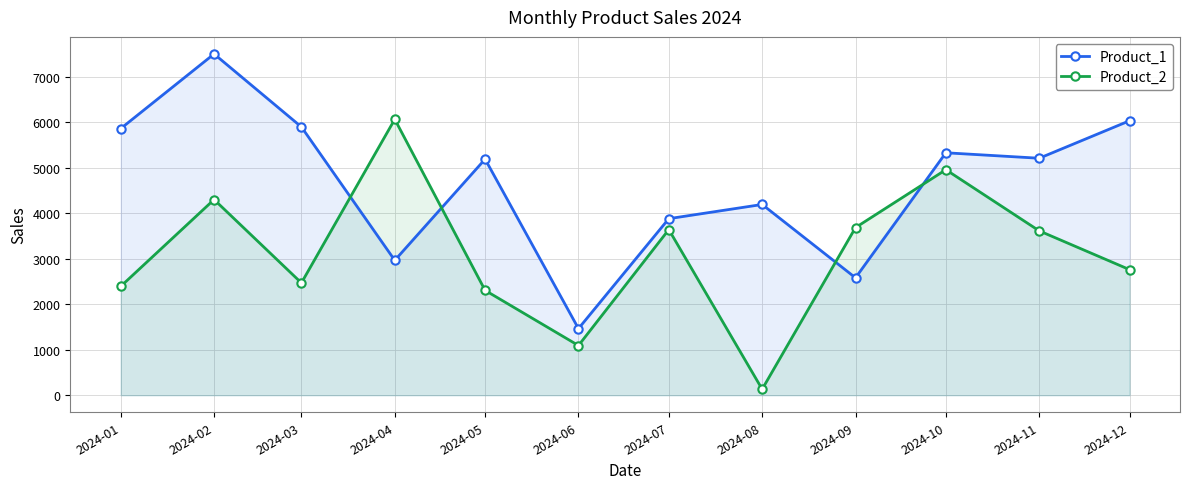

What is the difference between the maximum and second lowest values in the Product_2 series?

4972